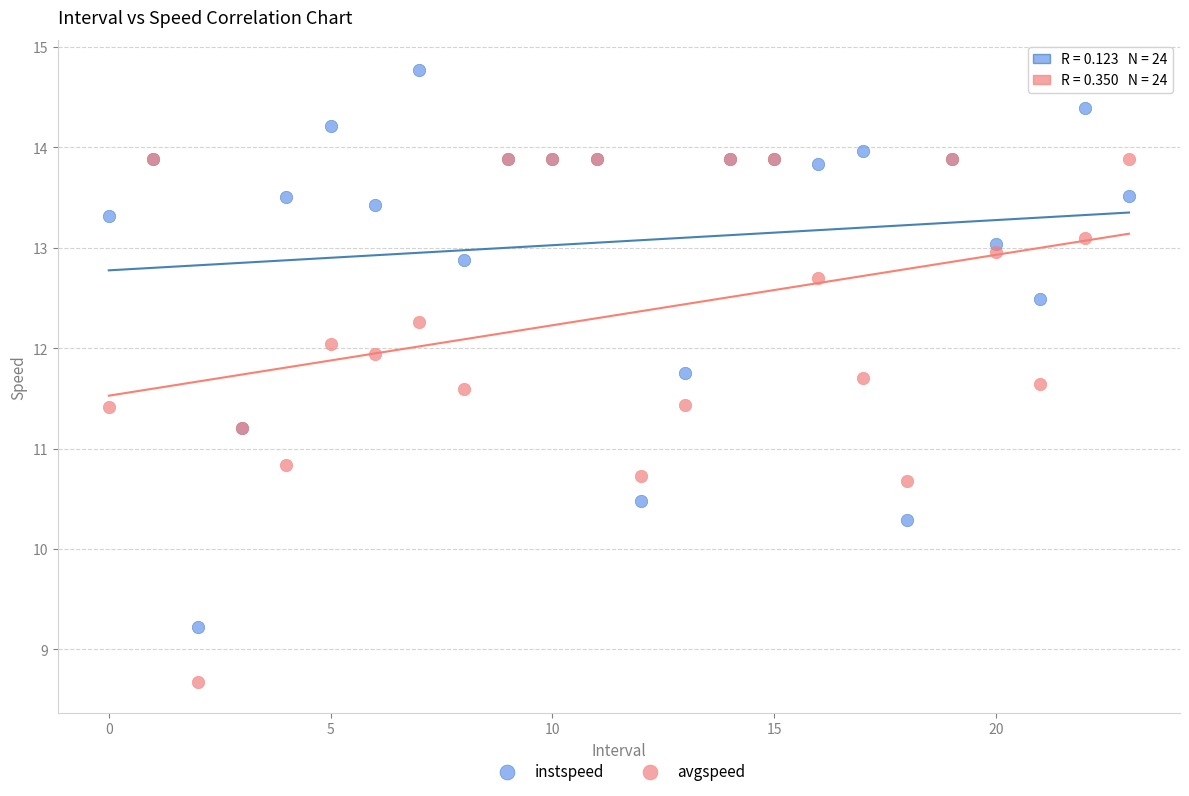

What are all the series names shown in the legend?

instspeed, avgspeed